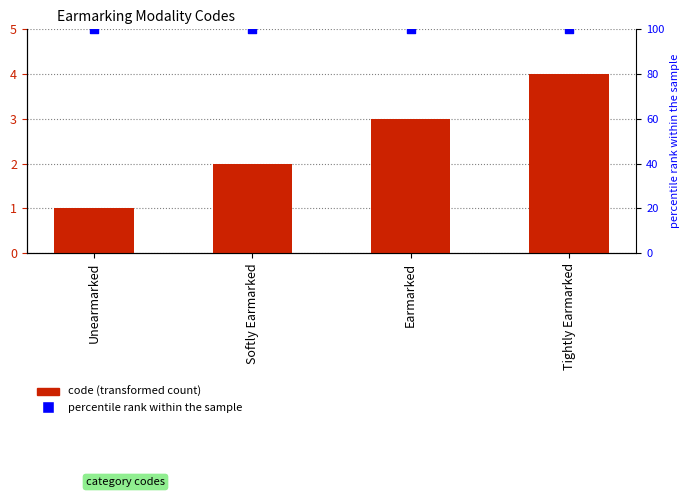

Which series has the largest total across all categories?

percentile rank within the sample